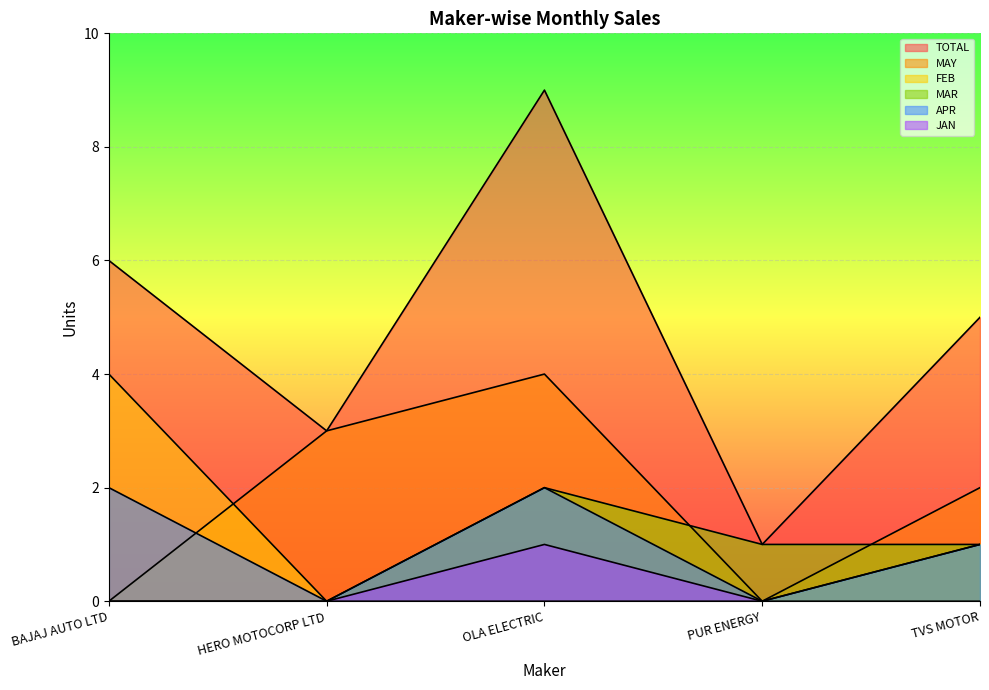

True or false: JAN has more than 1 interior local peaks.

False